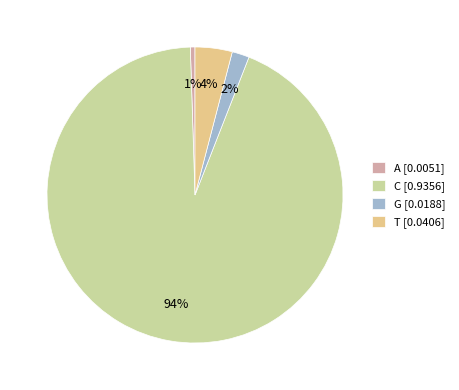

Is the sum of G [0.0188] and T [0.0406] greater than half?

No